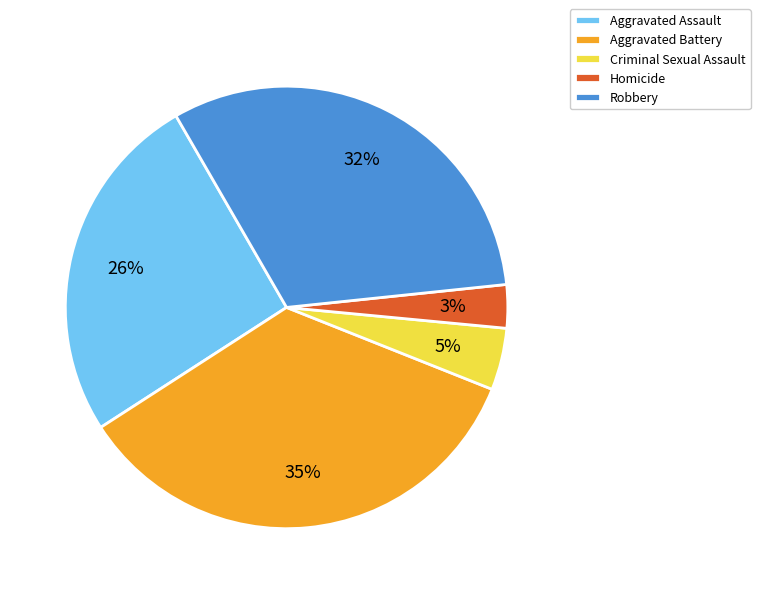

Combined, do Homicide and Aggravated Battery account for over 50%?

No